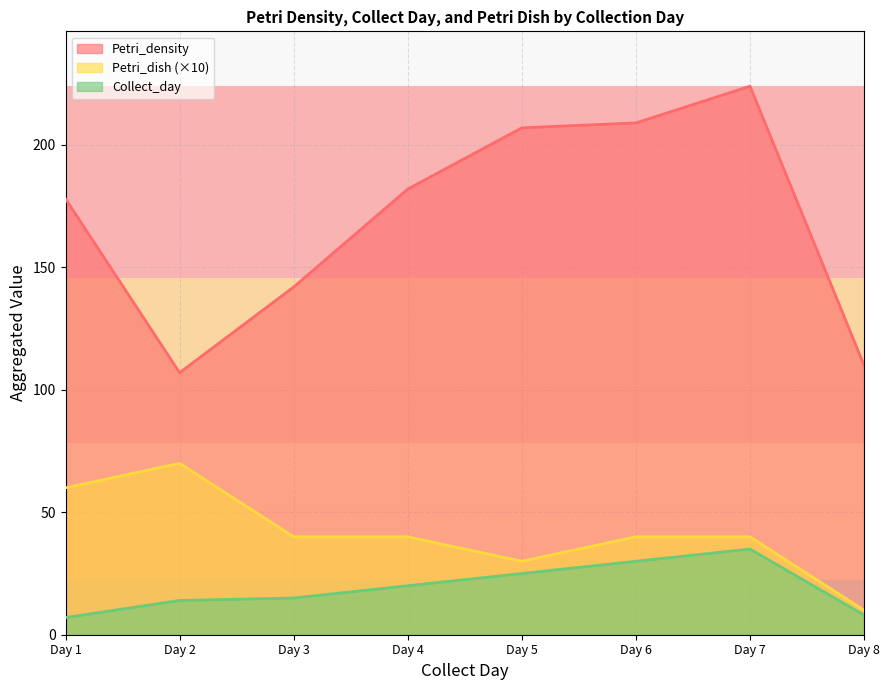

After their last crossing, which series has the higher values: Collect_day or Petri_density?

Petri_density